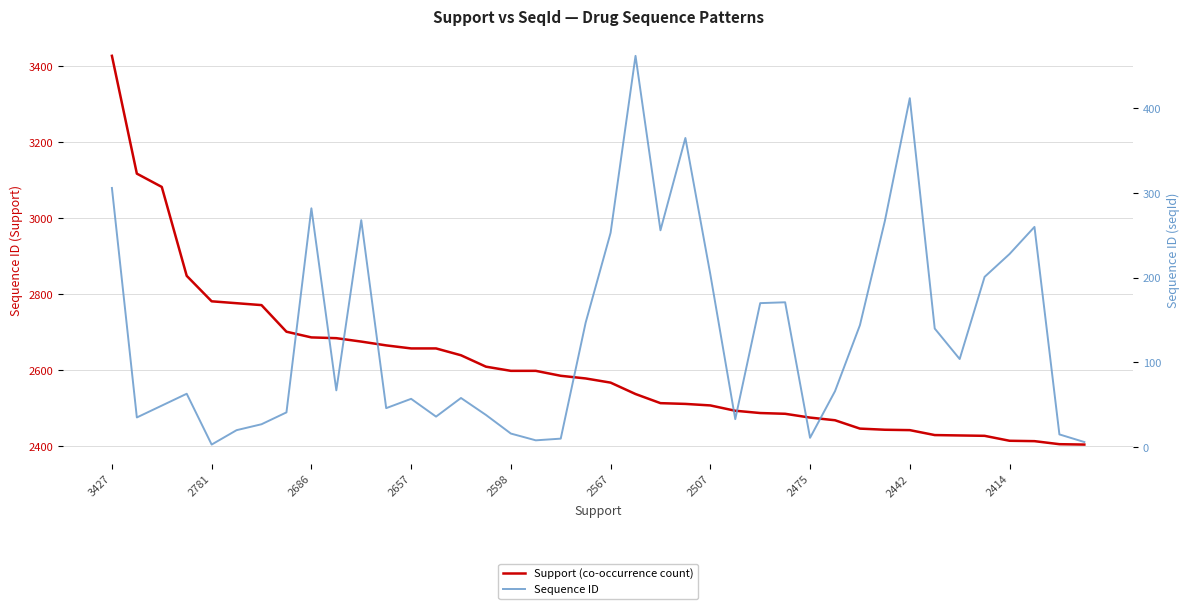

Reading right to left, what are all the values shown in this chart?

Support (co-occurrence count): 2404	2405	2413	2414	2427	2428	2429	2442	2443	2446	2468	2475	2485	2487	2493	2507	2511	2513	2537	2567	2578	2585	2598	2598	2609	2639	2657	2657	2665	2675	2684	2686	2701	2771	2776	2781	2848	3082	3117	3427
Sequence ID: 6	15	260	228	201	104	140	412	267	144	66	11	171	170	33	204	365	256	462	253	147	10	8	16	38	58	36	57	46	268	67	282	41	27	20	3	63	49	35	306